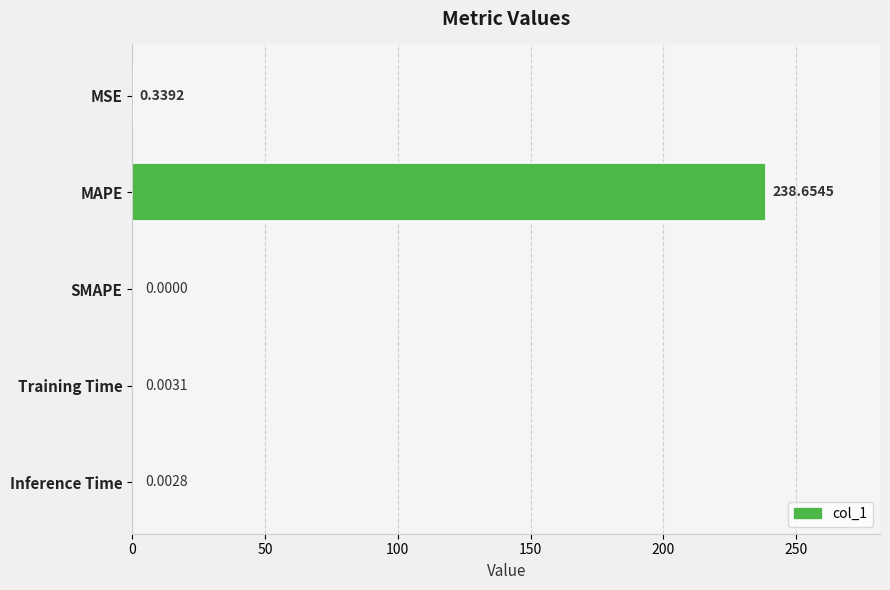

What is the change in value from MAPE to Training Time?

-238.7